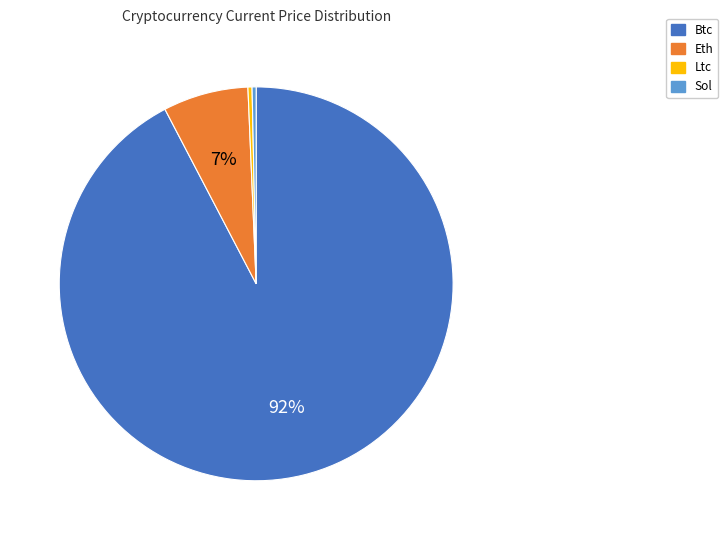

To the nearest percent, what is the average slice percentage?

25%